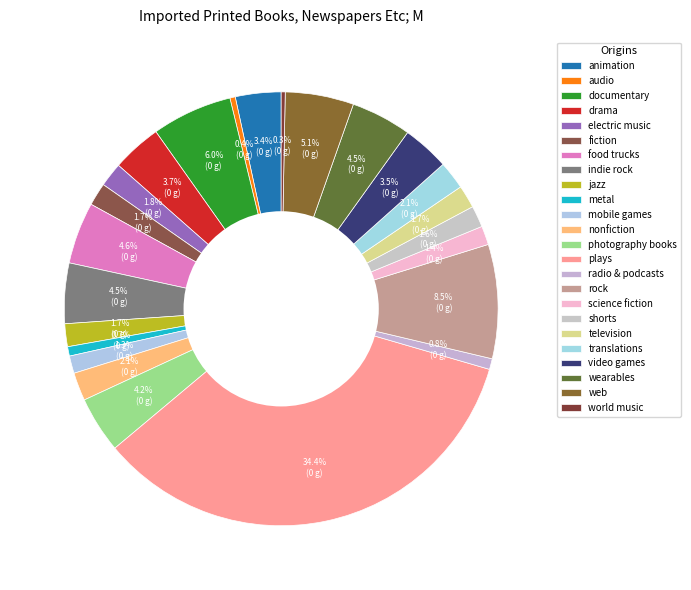

Rank the categories by value from highest to lowest.

plays, rock, documentary, web, food trucks, indie rock, wearables, photography books, drama, video games, animation, nonfiction, translations, electric music, fiction, jazz, television, shorts, science fiction, mobile games, radio & podcasts, metal, audio, world music